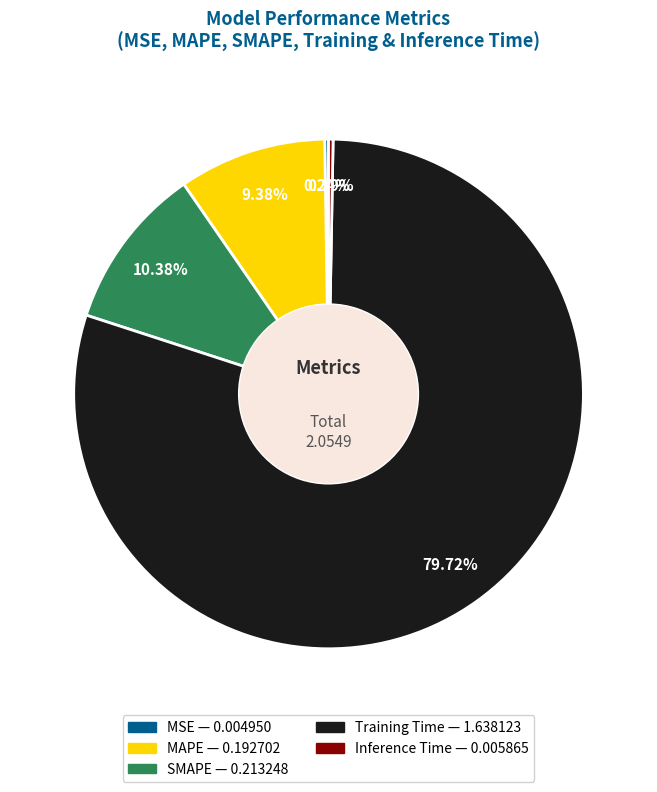

What is the largest slice in the pie chart?

Training Time